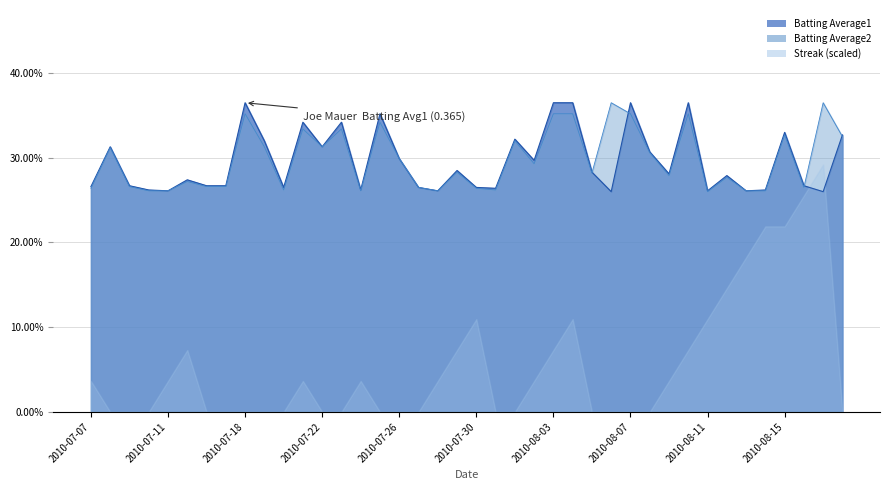

Which series has the largest total across all categories?

Batting Average2